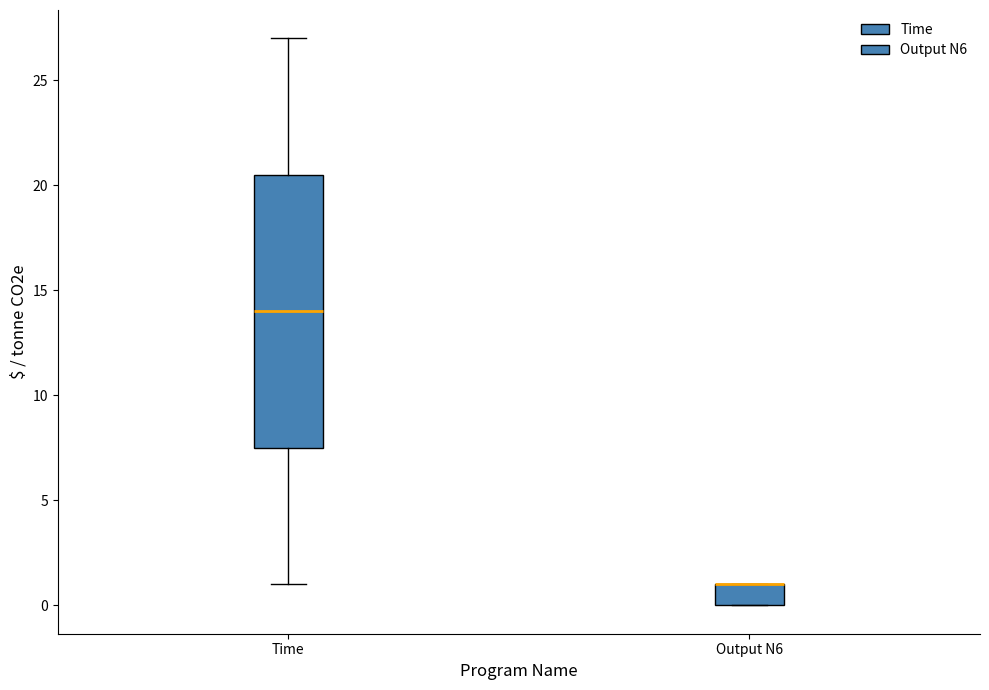

Reading left to right, read every box against the y-axis: the position of its median line, the range the box covers, and the ends of its whiskers. The values are not printed on the chart, so give them approximately, as read against the axis.

Time: median 14.0, box 7.5 to 20.5, whiskers 1.0 to 27.0
Output N6: median 1.0 (drawn on the box's upper edge), box 0.0 to 1.0, whiskers 0.0 to 1.0